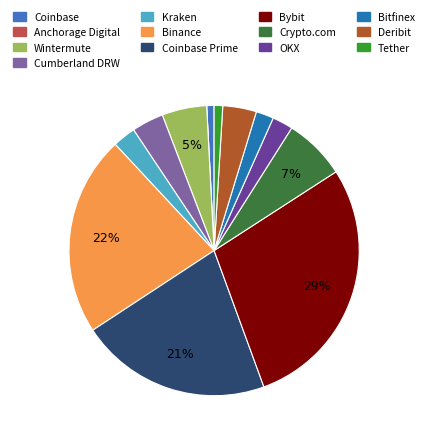

Which category has the biggest portion of the pie?

Bybit